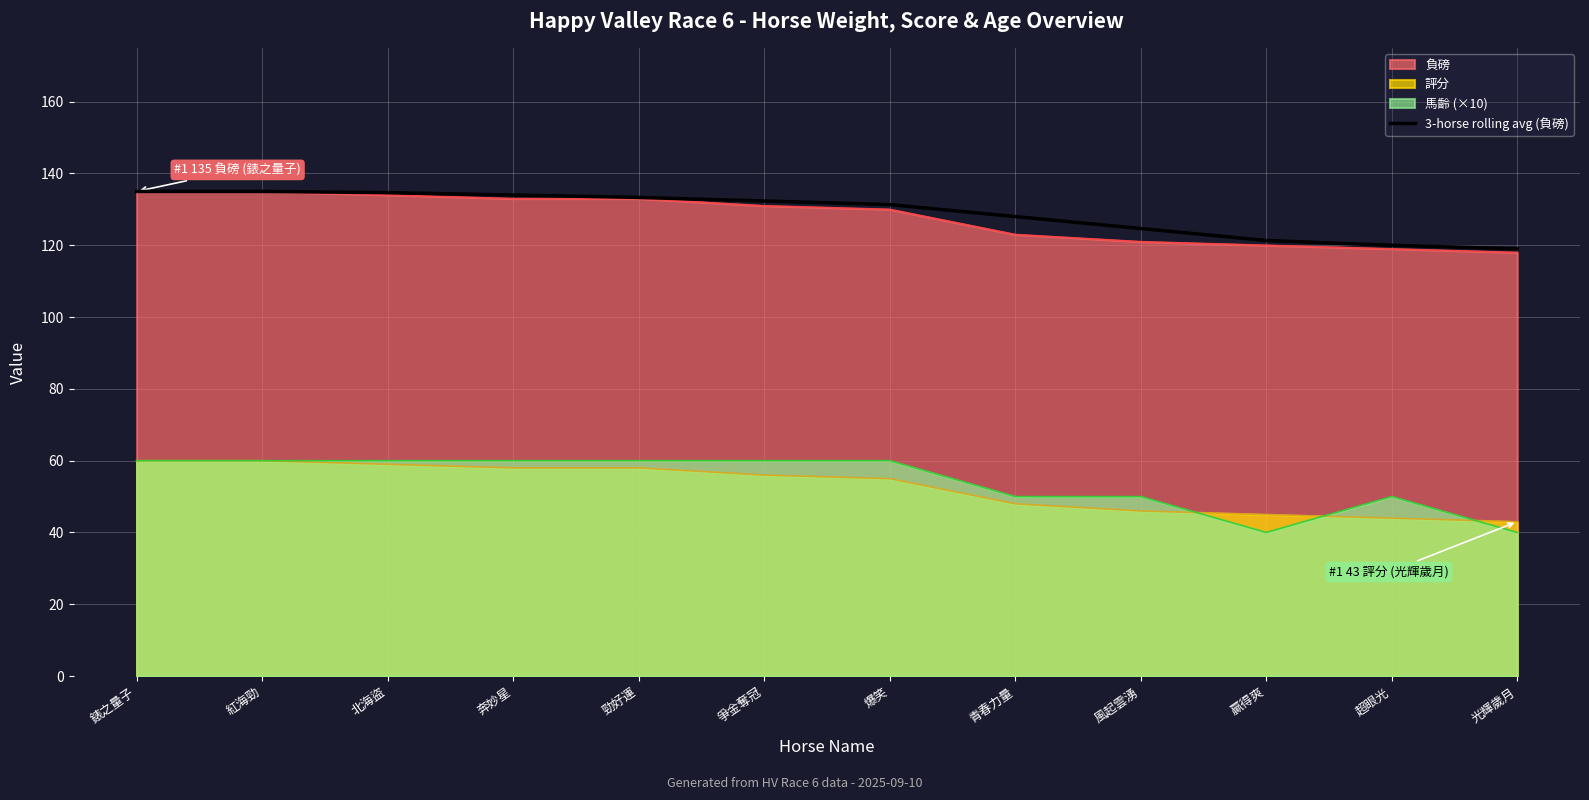

What is the difference between the second highest and second lowest values?

15.0